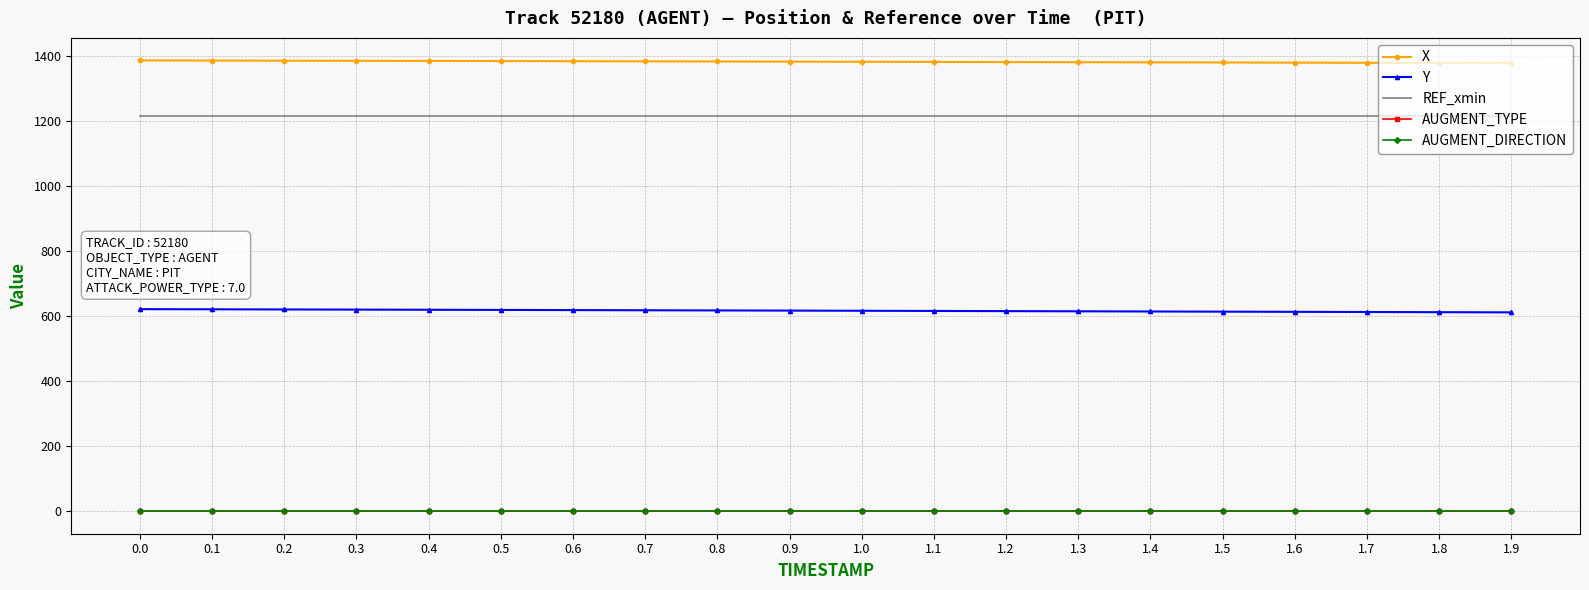

Rank the categories by X value from lowest to highest.

1.9, 1.8, 1.7, 1.6, 1.5, 1.4, 1.3, 1.2, 1.1, 1.0, 0.9, 0.8, 0.7, 0.6, 0.5, 0.4, 0.3, 0.2, 0.1, 0.0